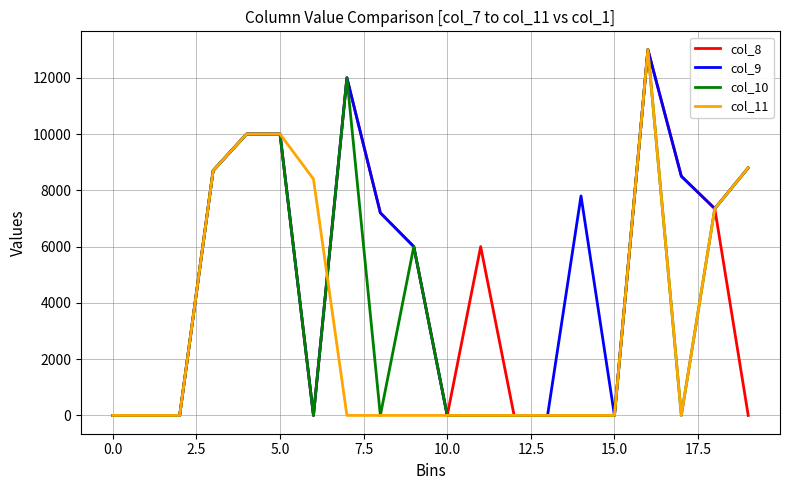

Rank the series by their average value, from highest to lowest.

col_9, col_8, col_10, col_11